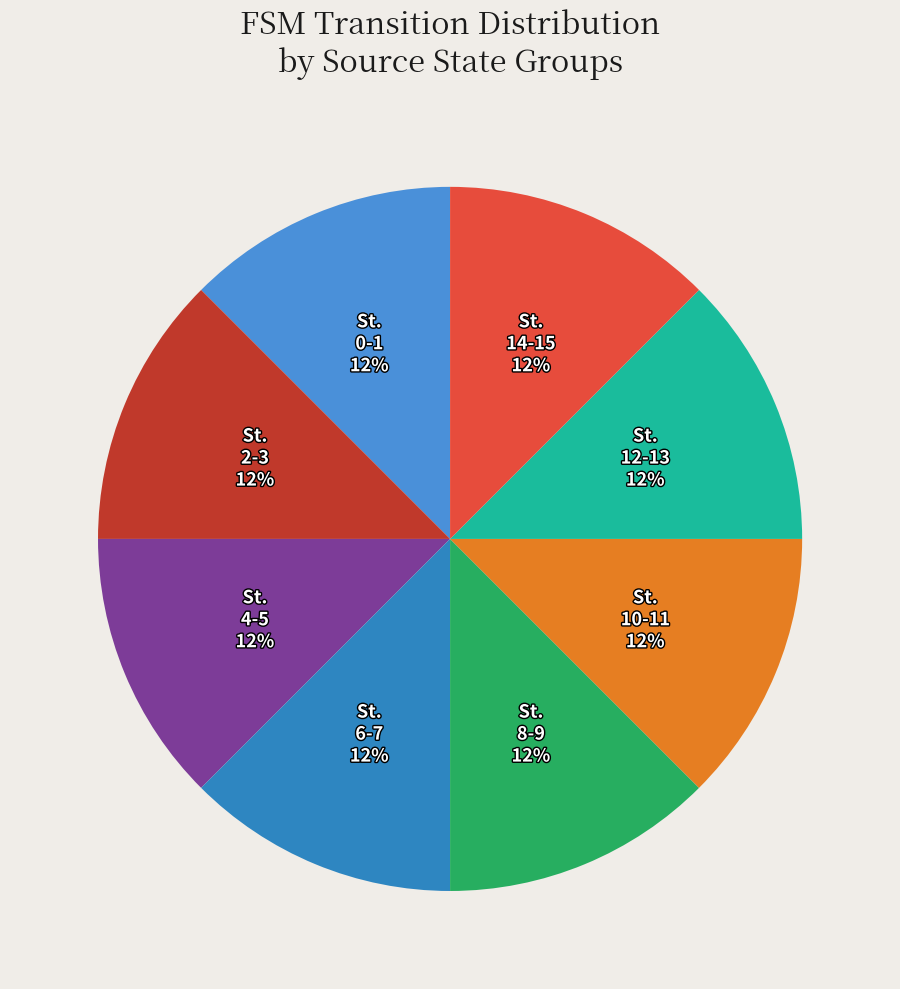

Count the number of slices in the pie.

8